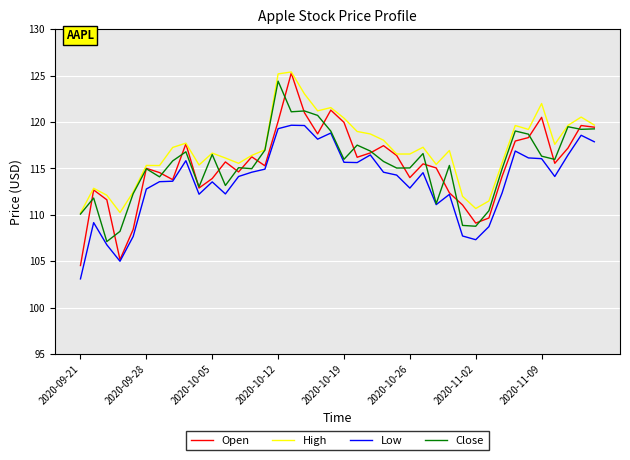

What is the maximum value shown in the chart?

125.4